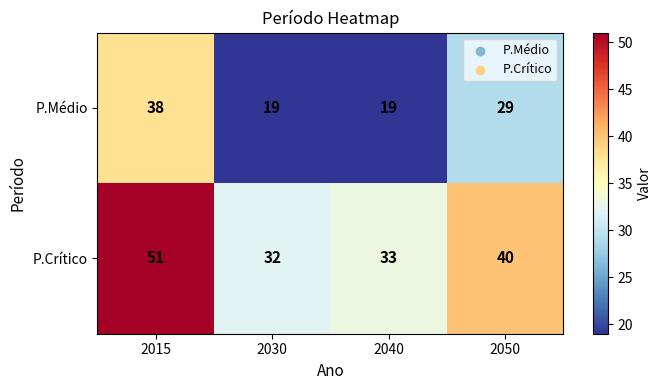

What is the spread (max minus min) of values at 2015?

13